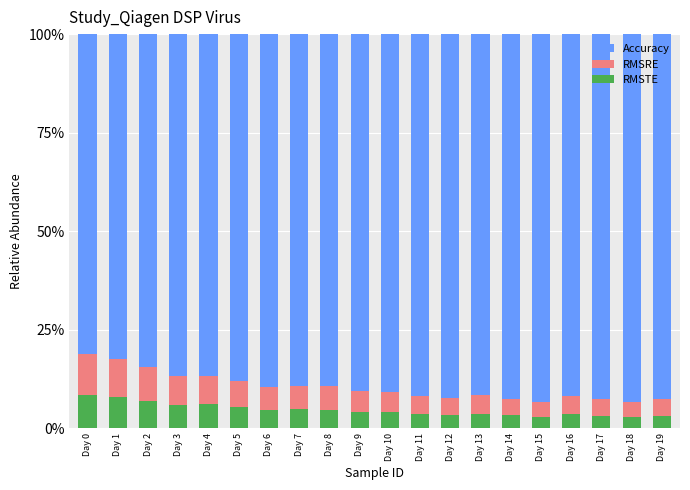

List the labels in order of Accuracy value, largest first.

Day 15, Day 18, Day 17, Day 19, Day 14, Day 12, Day 16, Day 11, Day 13, Day 10, Day 9, Day 6, Day 8, Day 7, Day 5, Day 4, Day 3, Day 2, Day 1, Day 0